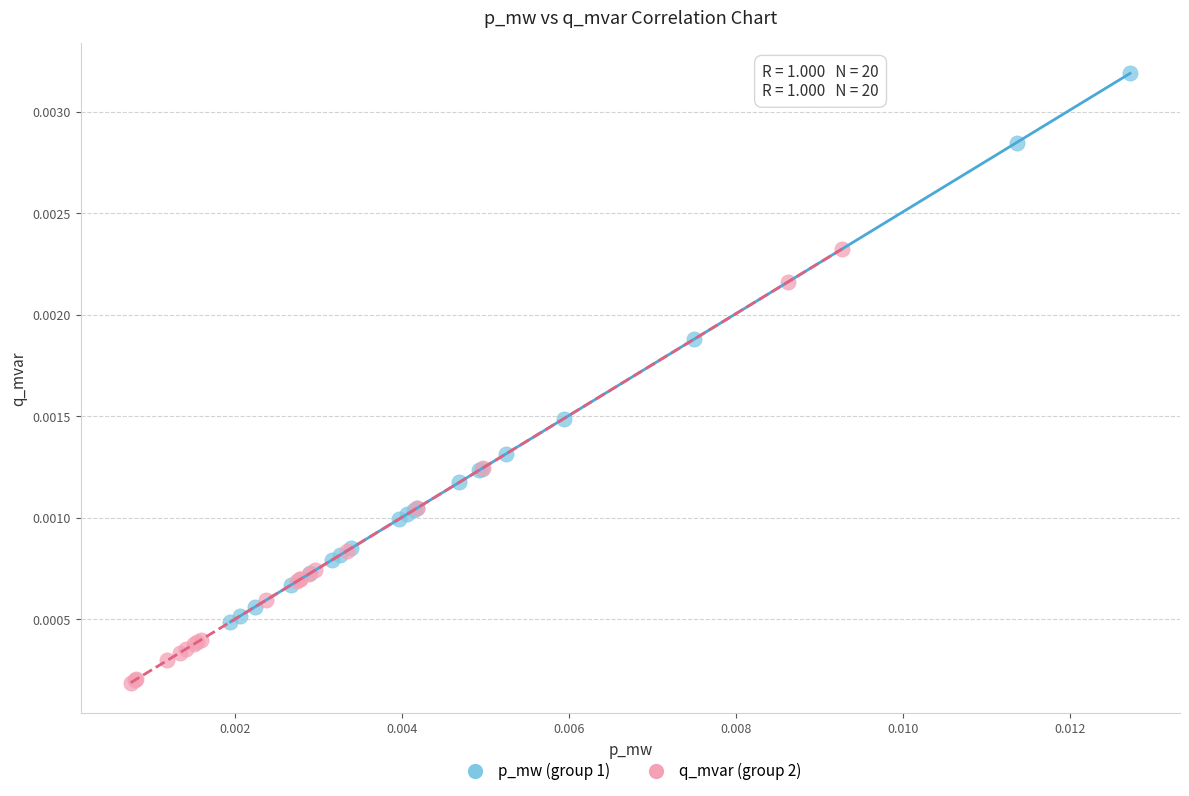

Which series has the largest Y range (max minus min)?

p_mw (group 1)